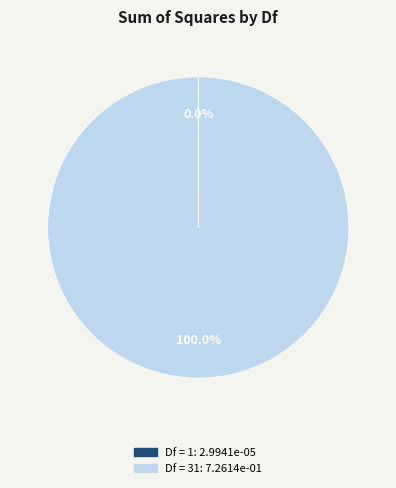

Is there a majority slice in this chart?

Yes